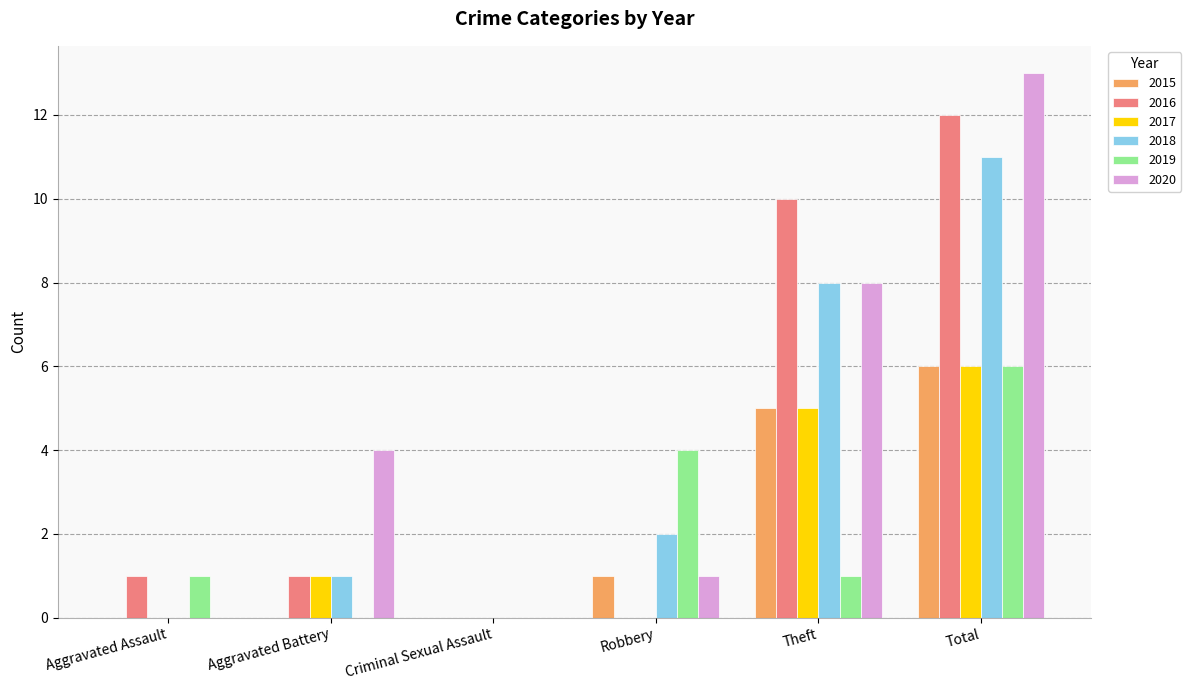

What is the average value of the 2015 series?

2